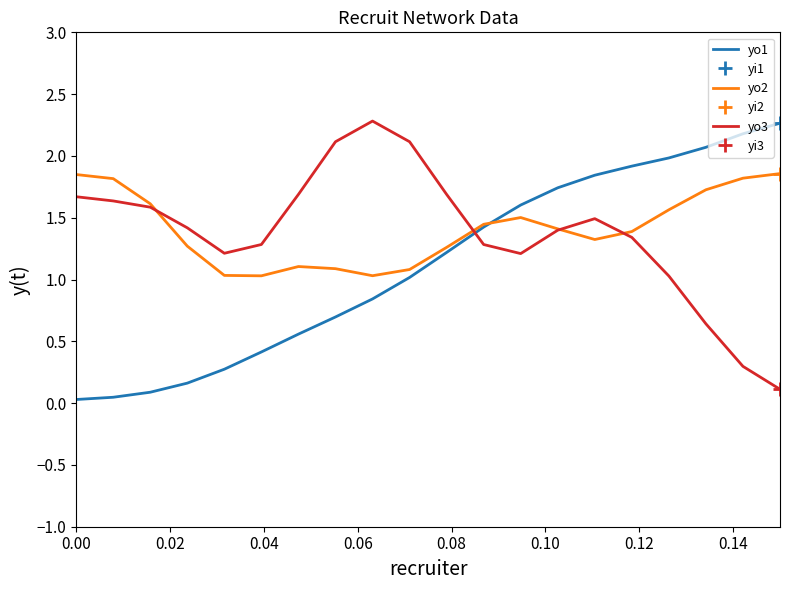

How many interior local peaks does the yo2 series have?

2